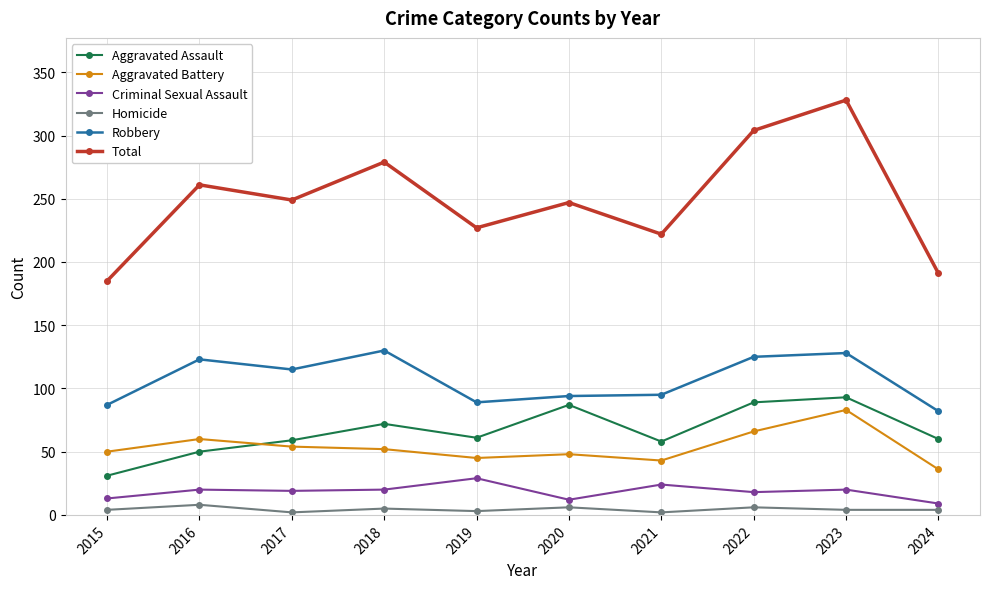

Between 2015 and 2016, which series saw the biggest shift?

Total